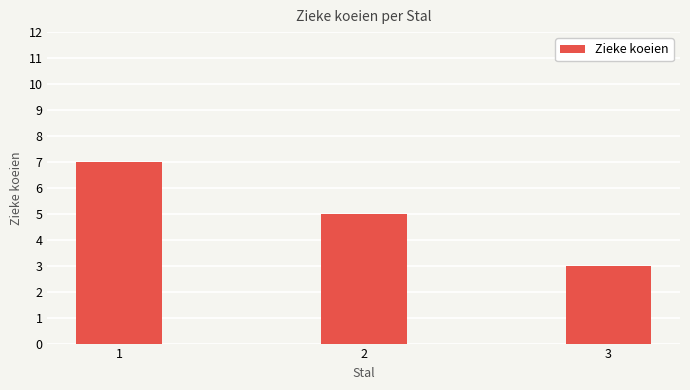

Rank the categories by value from lowest to highest.

3, 2, 1